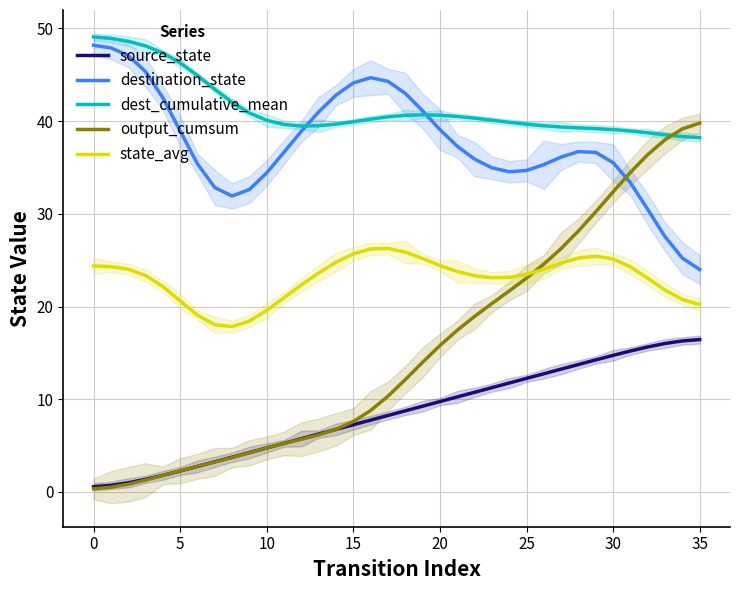

Which series changed the most between 19 and 29?

output_cumsum